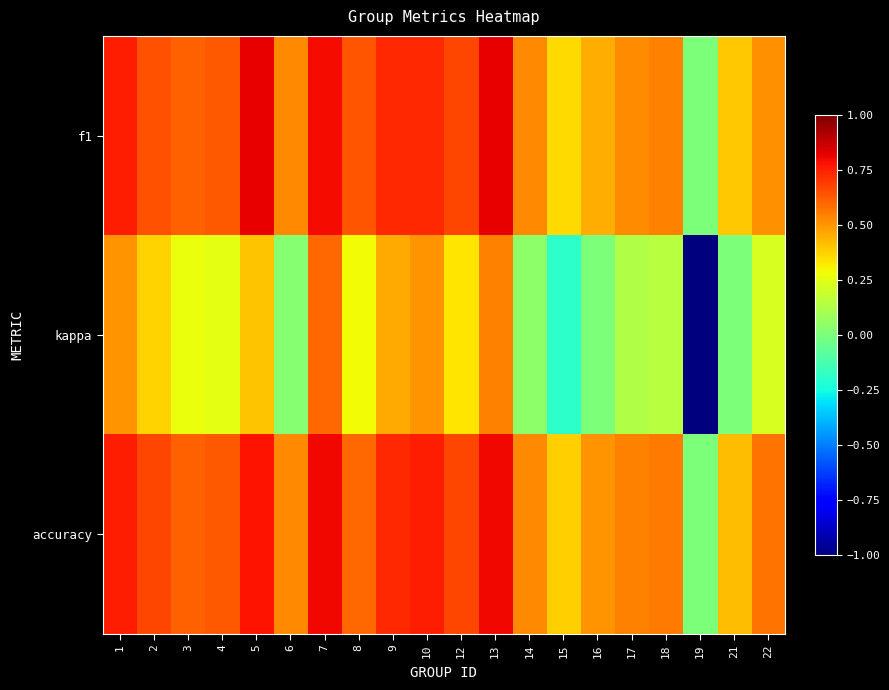

What is the smallest value displayed?

-1.0